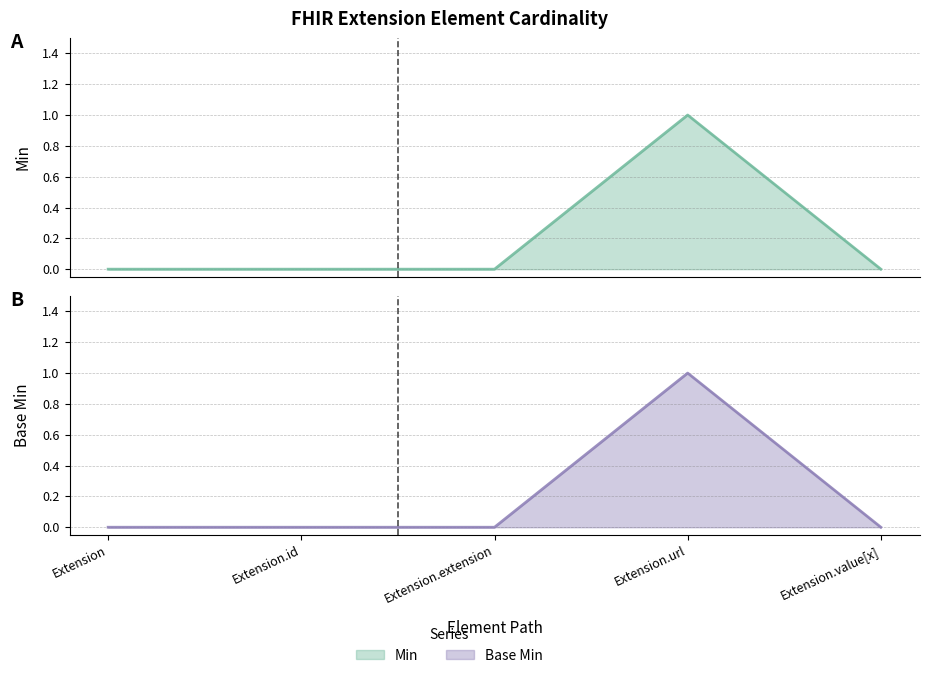

Count the Min values in the range 0 to 1.

5